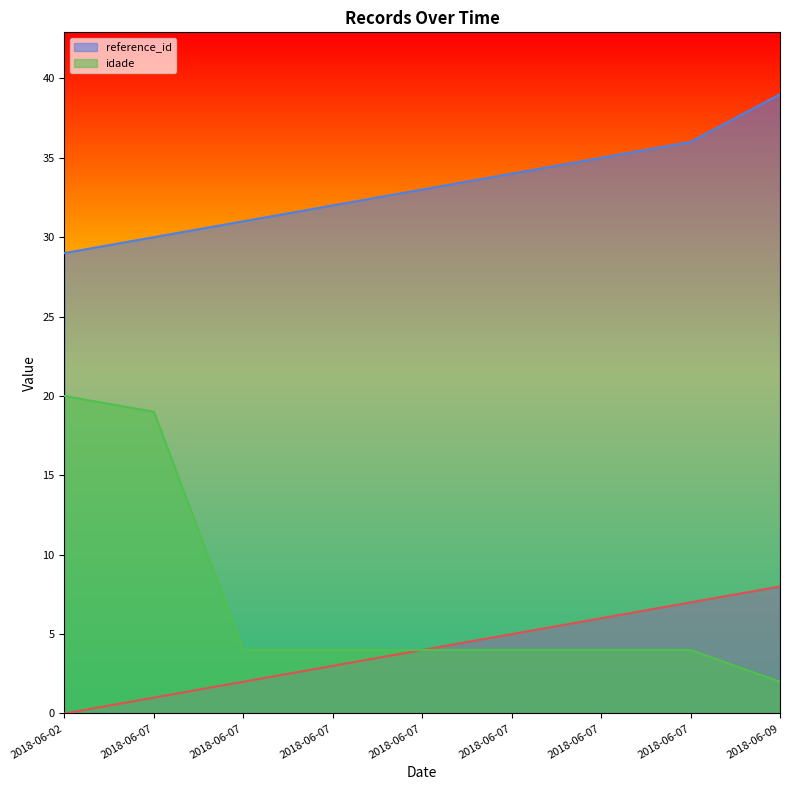

Reading right to left, what are all the values shown in this chart?

_NúmLinha: 8	7	6	5	4	3	2	1	0
reference_id: 39	36	35	34	33	32	31	30	29
idade: 2	4	4	4	4	4	4	19	20